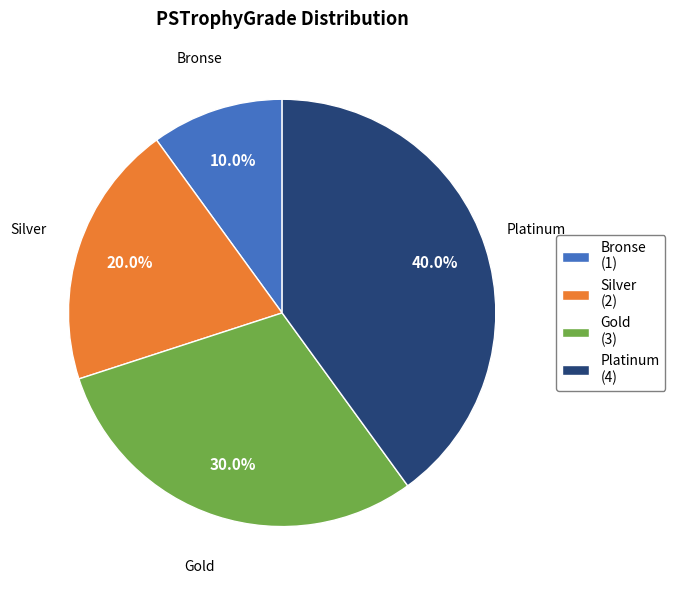

To the nearest percent, what is the combined percentage of Silver and Gold?

50%